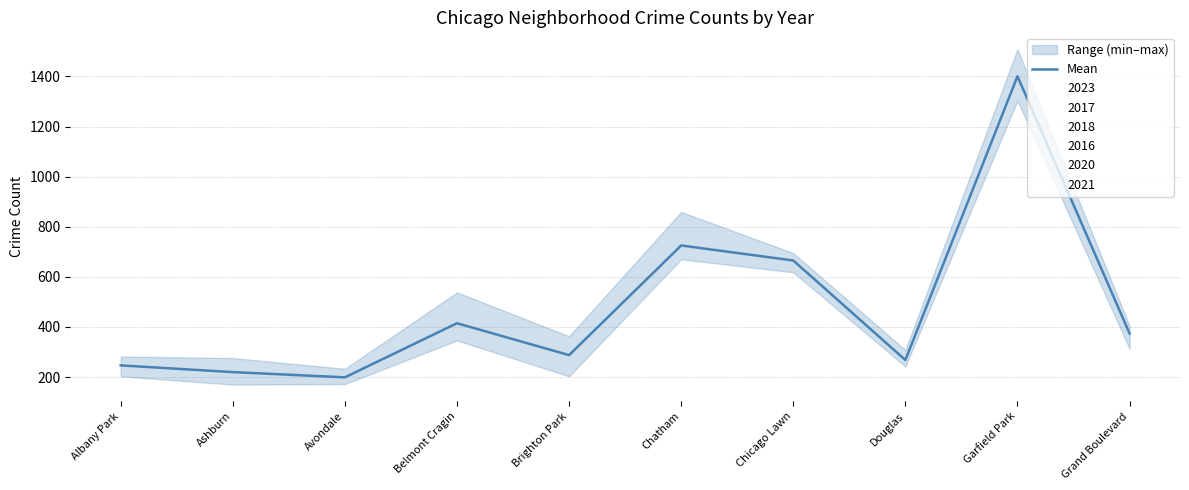

What is the maximum value shown in the chart?

1400.5